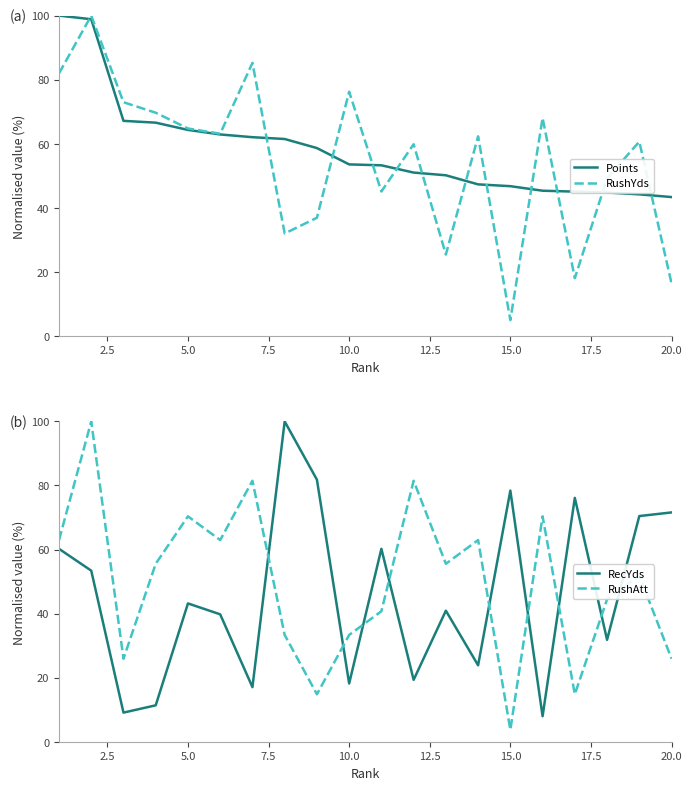

The RushYds series shows 76.2 at 10.0. True or false?

True